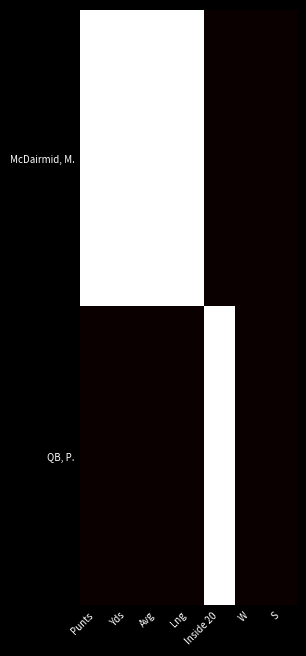

What is the spread (max minus min) of values at Yds?

1